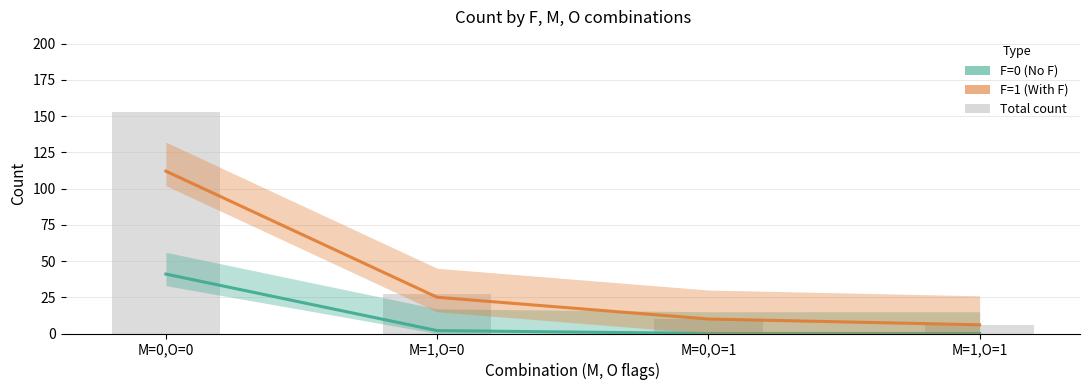

Does the chart contain any negative values?

No